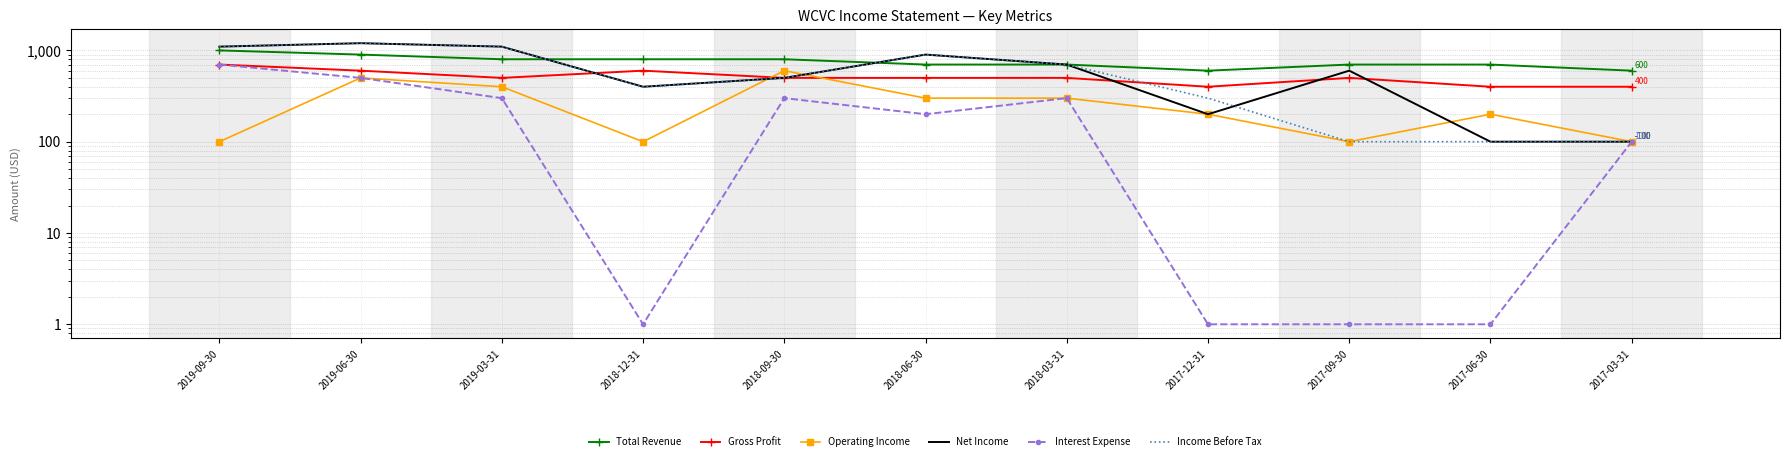

How many interior local peaks does the Income Before Tax series have?

2